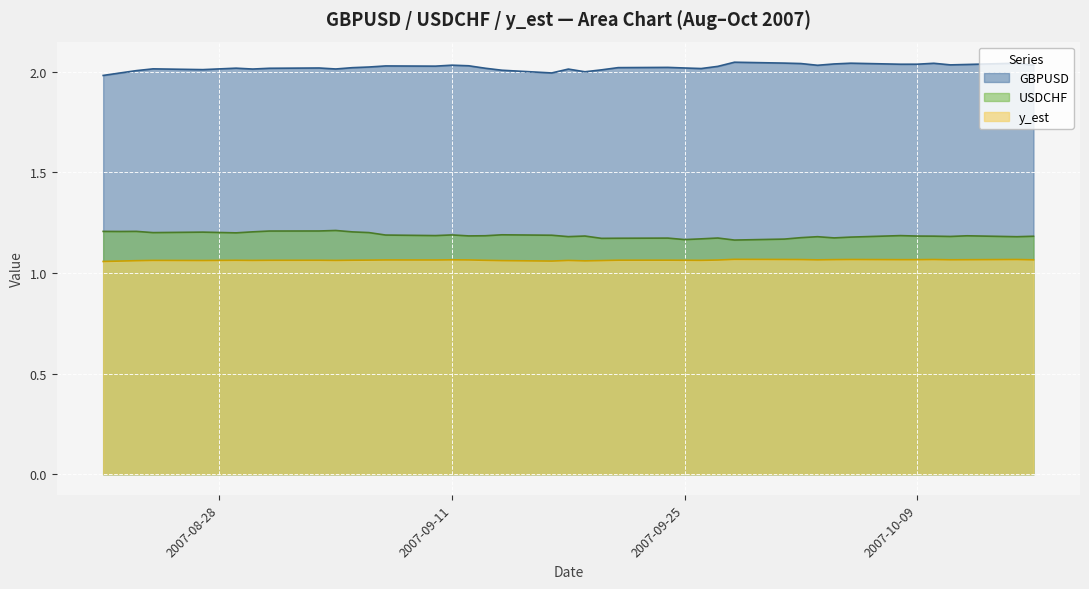

What is the value of the GBPUSD point at the 21st from the left?

2.0